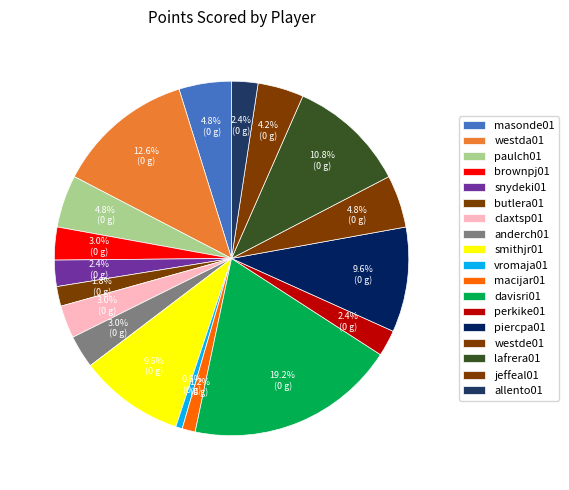

Does jeffeal01 represent more than half of the total?

No